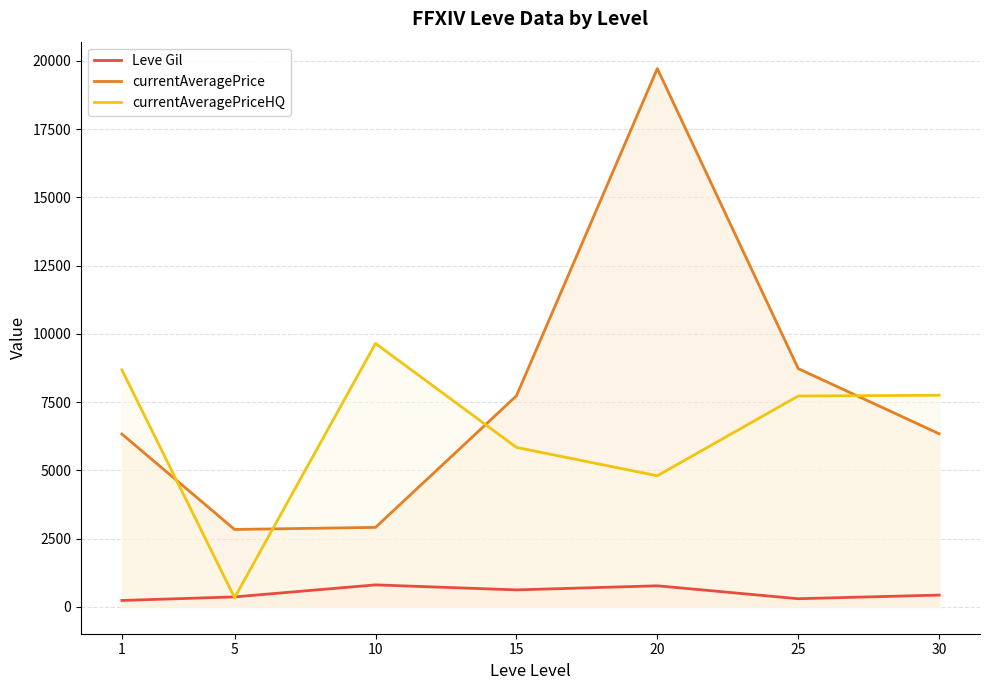

Between 30 and 25, which is larger?

30